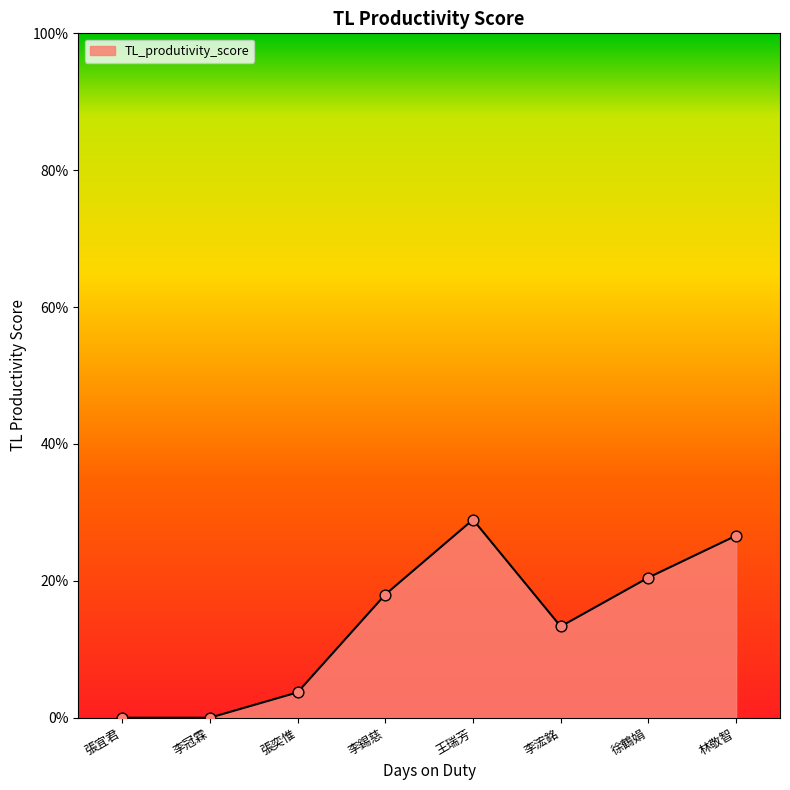

Does the chart have visible grid lines?

No